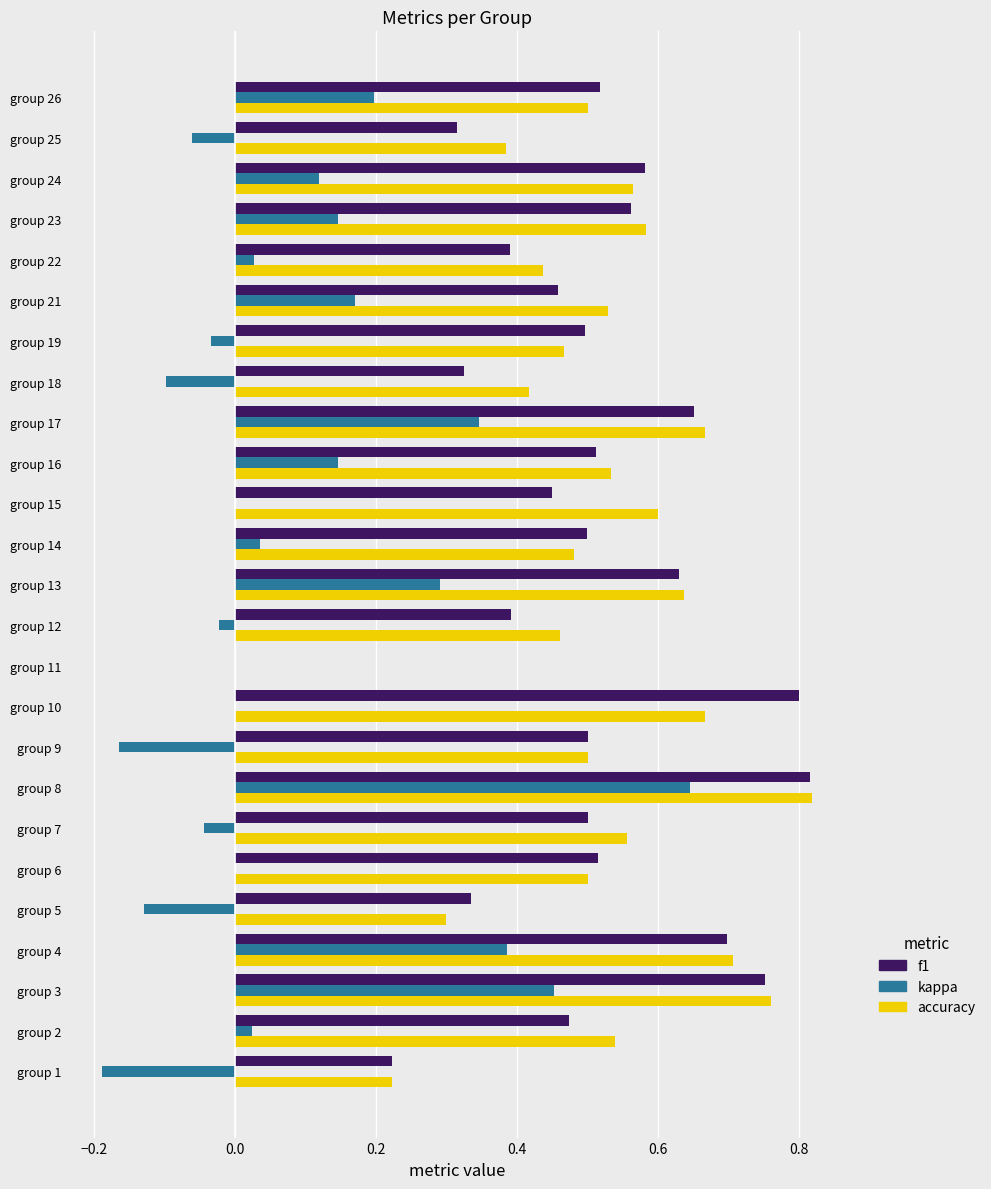

The value of f1 at group 19 is 0.5. True or false?

True